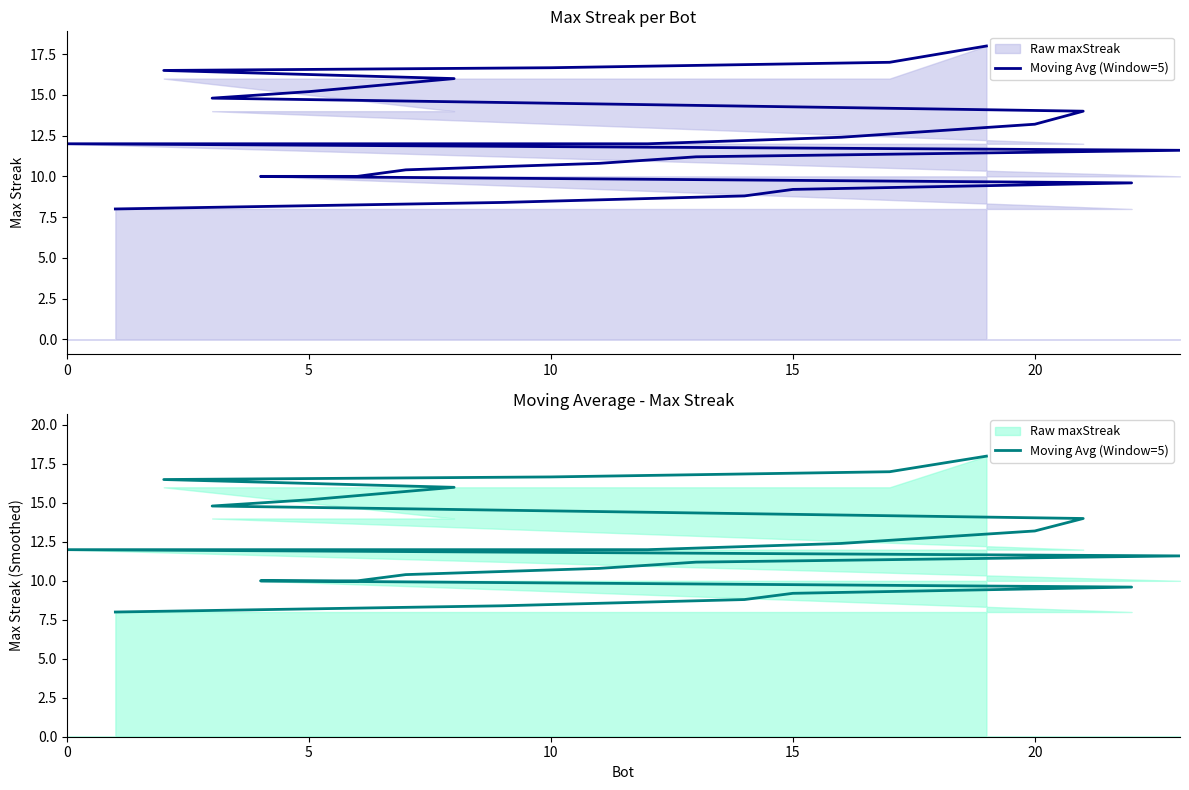

Does the chart display data point markers on the line(s)?

No